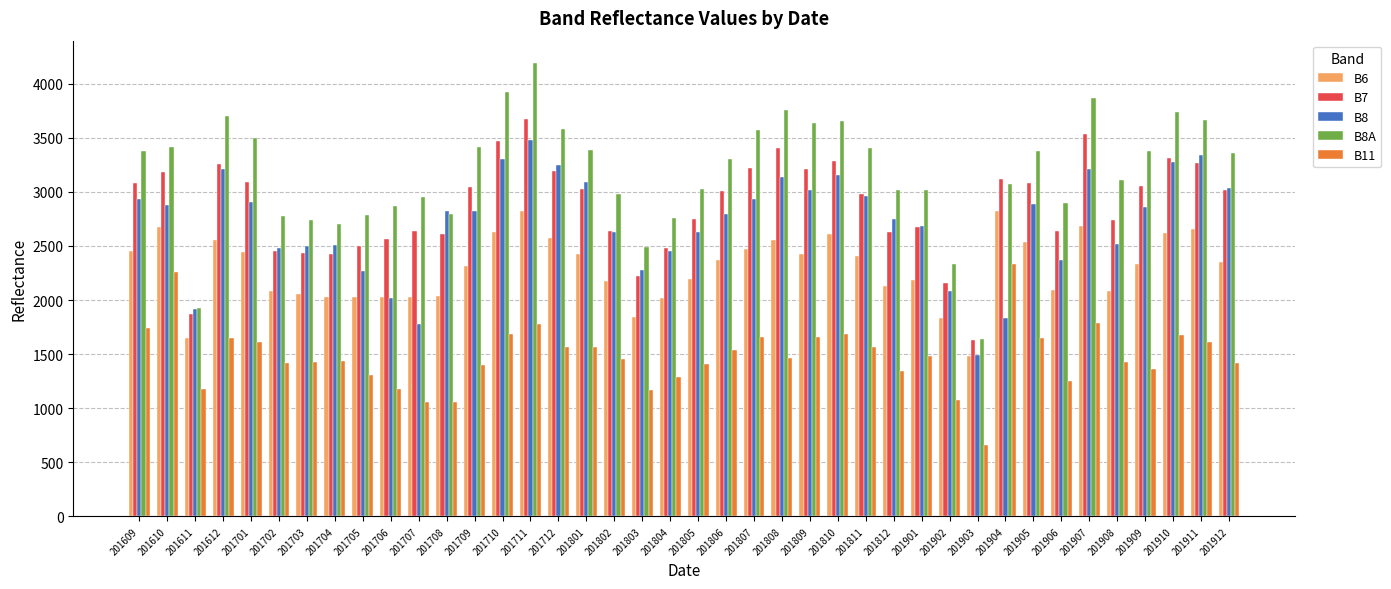

How many values in the B6 series are below 2354?

20